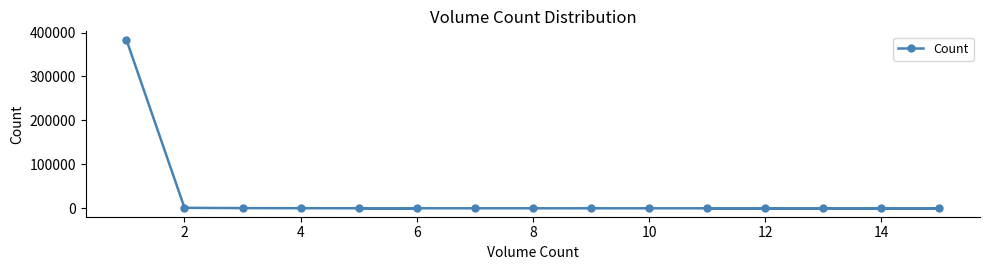

What is the sum of all values?

385719